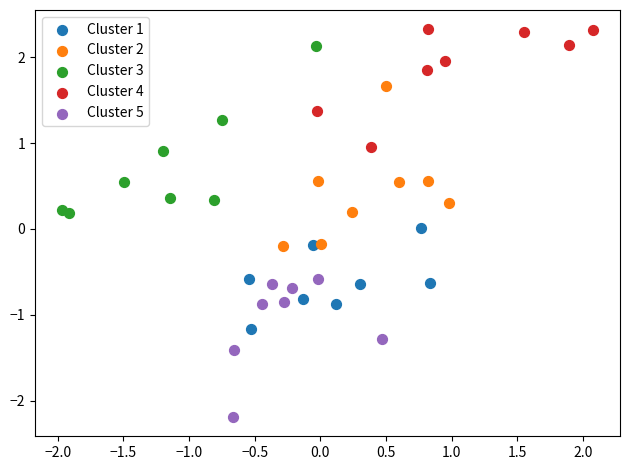

Which series contains the lowest Y value?

Cluster 5